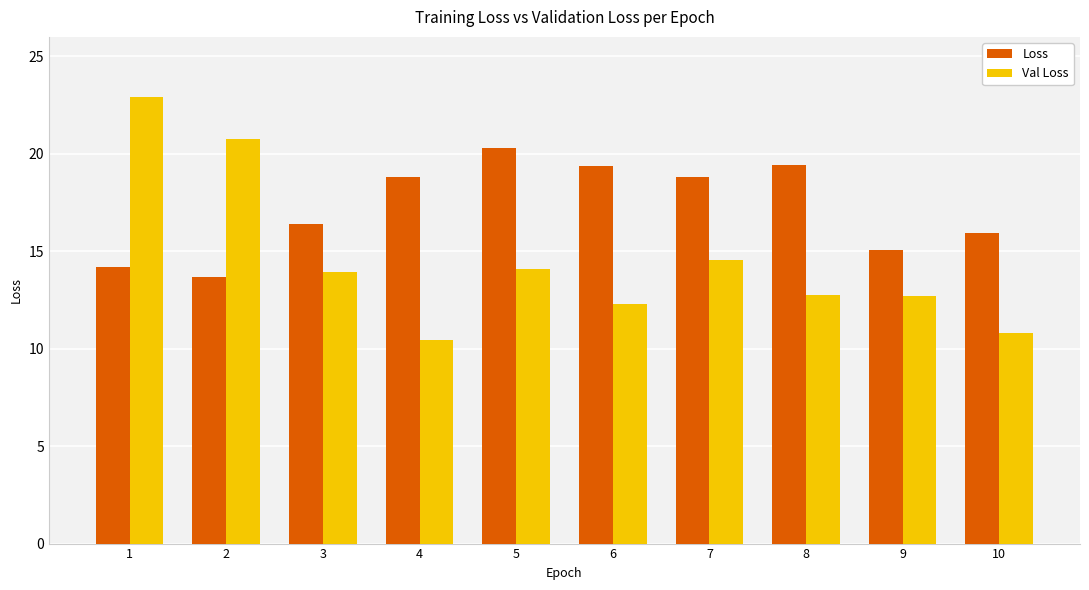

Reading left to right, extract all data points from this chart.

Loss: 1=14.2	2=13.7	3=16.4	4=18.8	5=20.3	6=19.4	7=18.8	8=19.4	9=15.0	10=15.9
Val Loss: 1=22.9	2=20.8	3=13.9	4=10.4	5=14.1	6=12.3	7=14.6	8=12.7	9=12.7	10=10.8